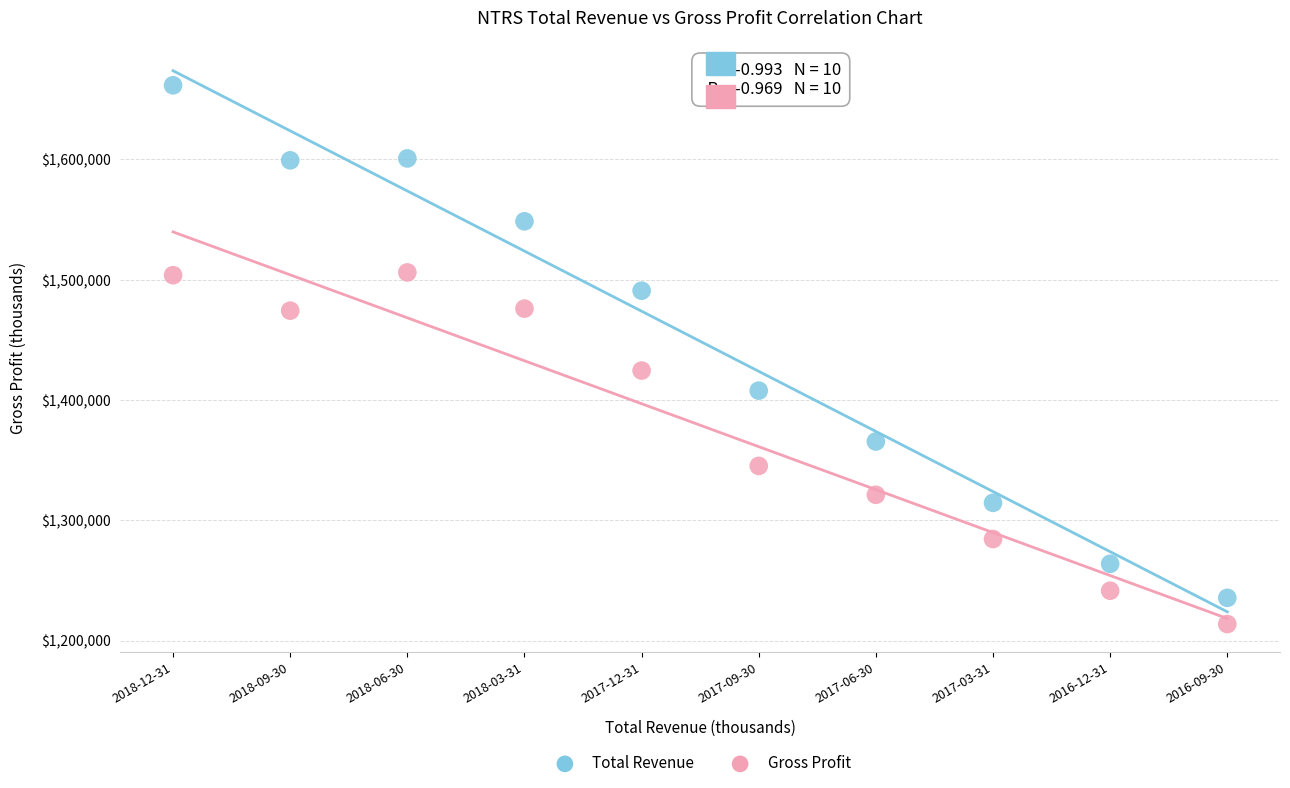

Which series has the widest spread of Y values?

Total Revenue